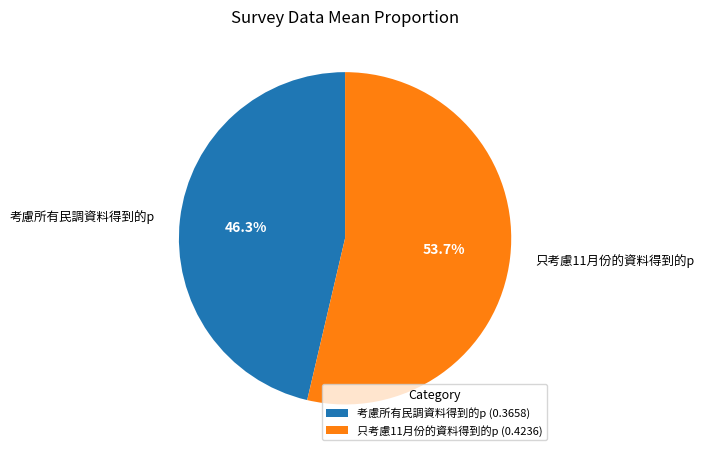

What is the total percentage of 只考慮11月份的資料得到的p and 考慮所有民調資料得到的p?

100.0%